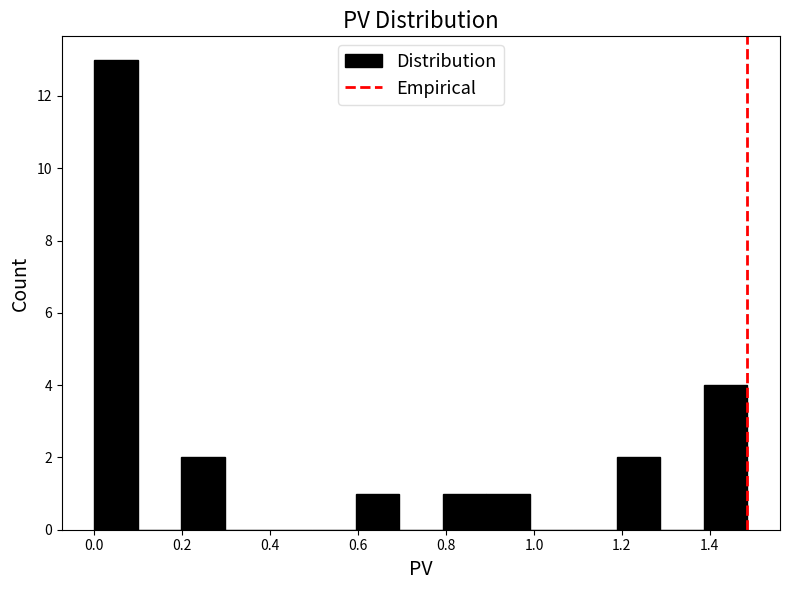

What is the height of the bar covering 0.80 to 0.90 on the x-axis? Neither the bar edges nor the heights are printed on the chart, so give them approximately, as read against the axes.

1